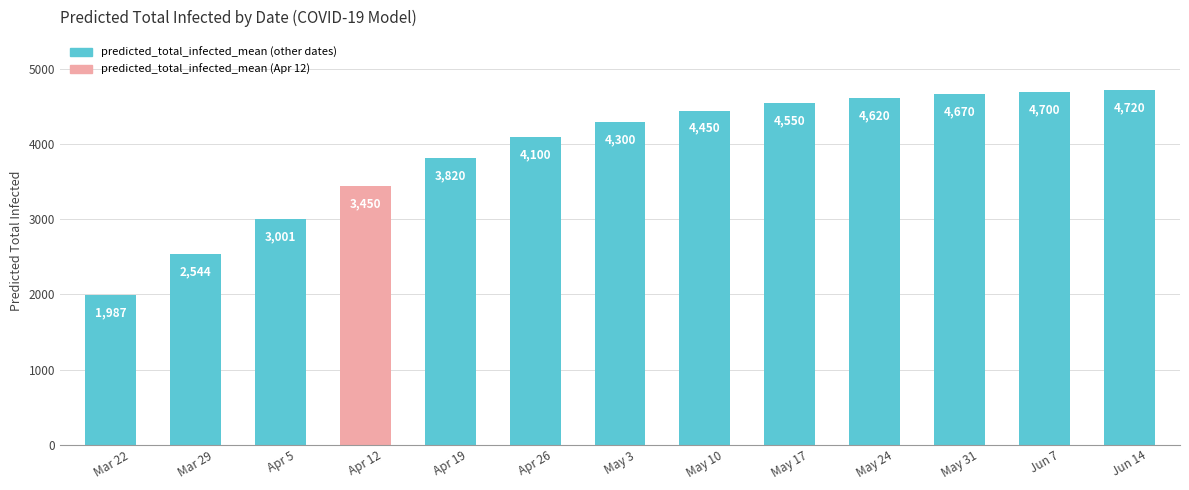

What is the difference between the values at Jun 7 and May 31?

30